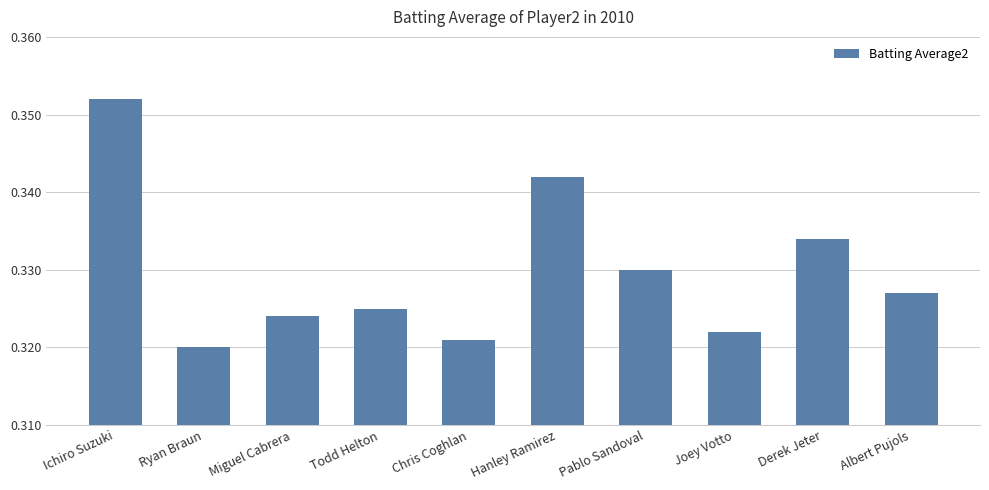

What is the label of the 1st bar from the left?

Ichiro Suzuki